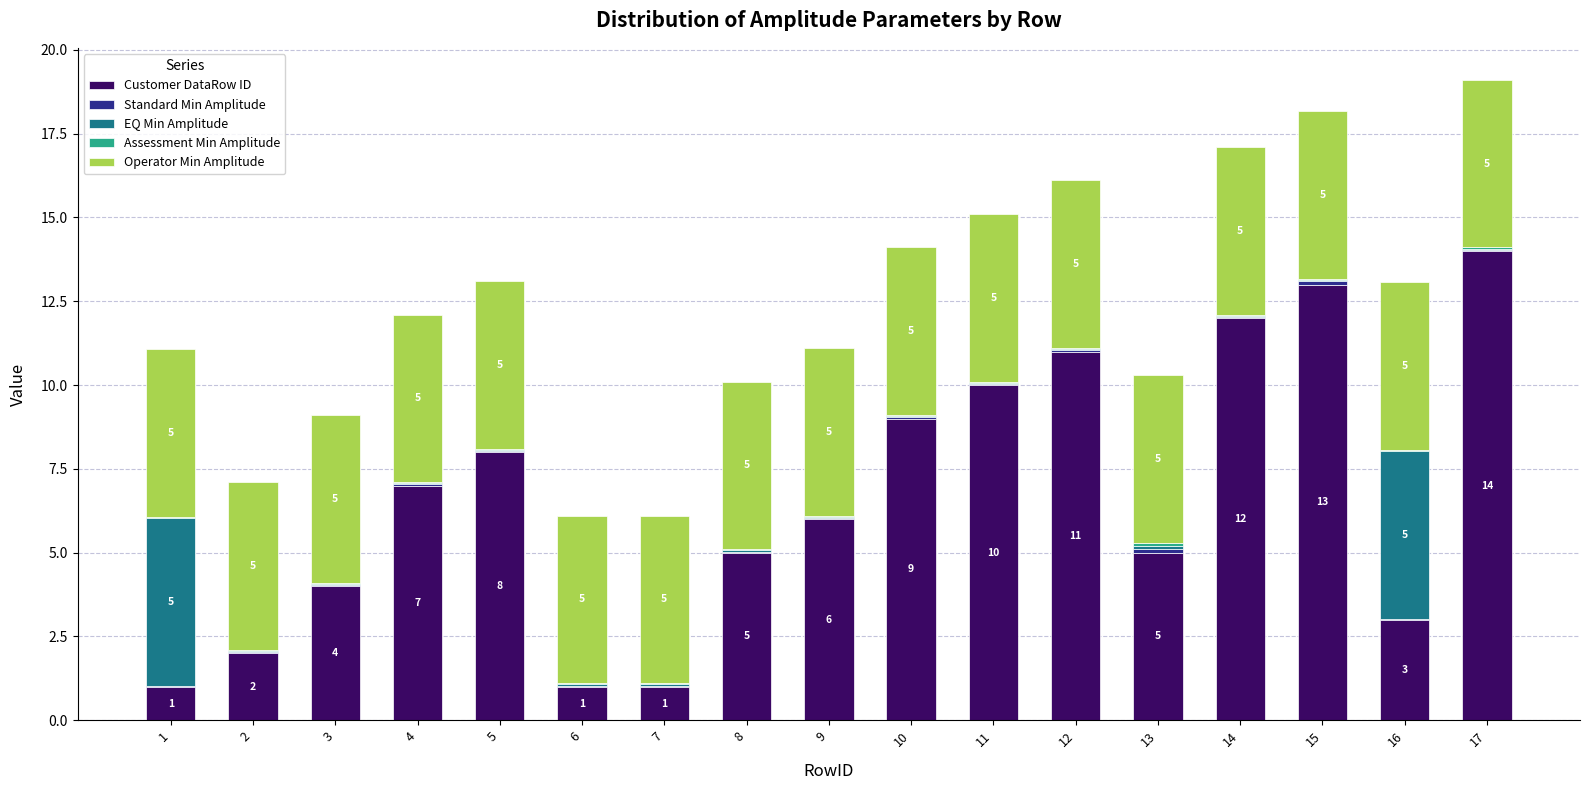

The Customer DataRow ID series shows 1.0 at 6. True or false?

True